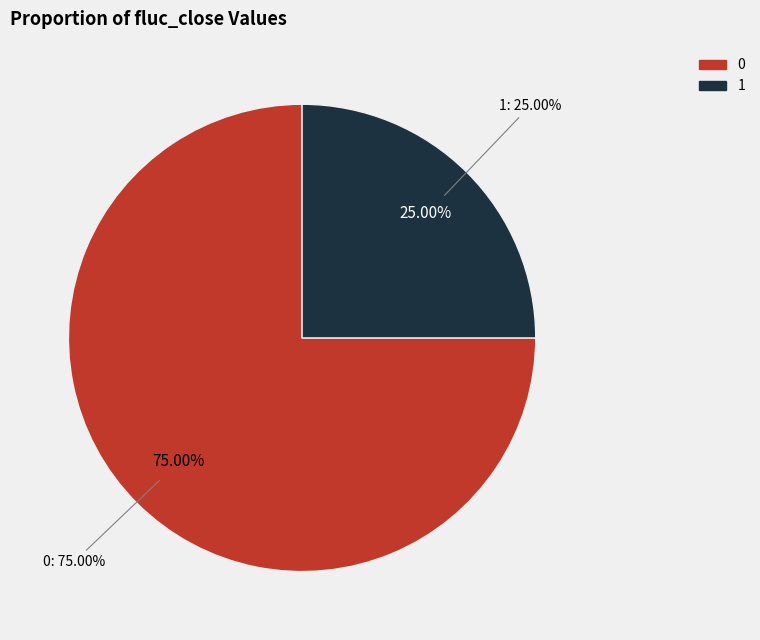

Count the number of slices in the pie.

3